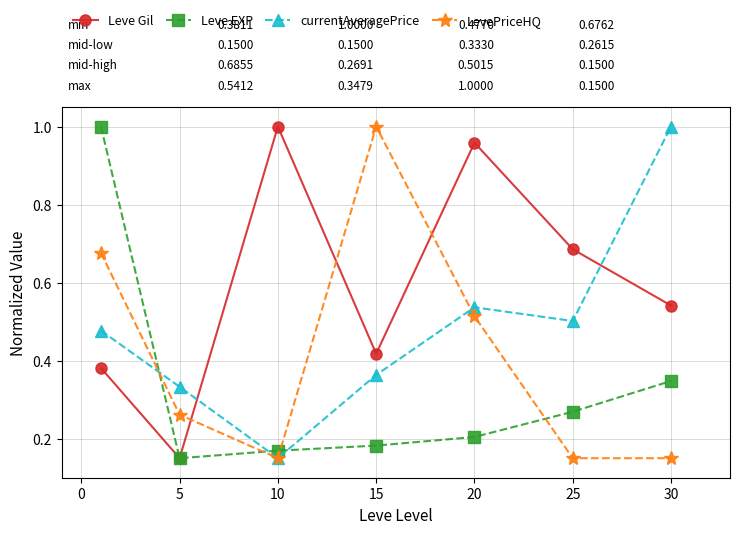

Which series has the largest total across all categories?

Leve Gil